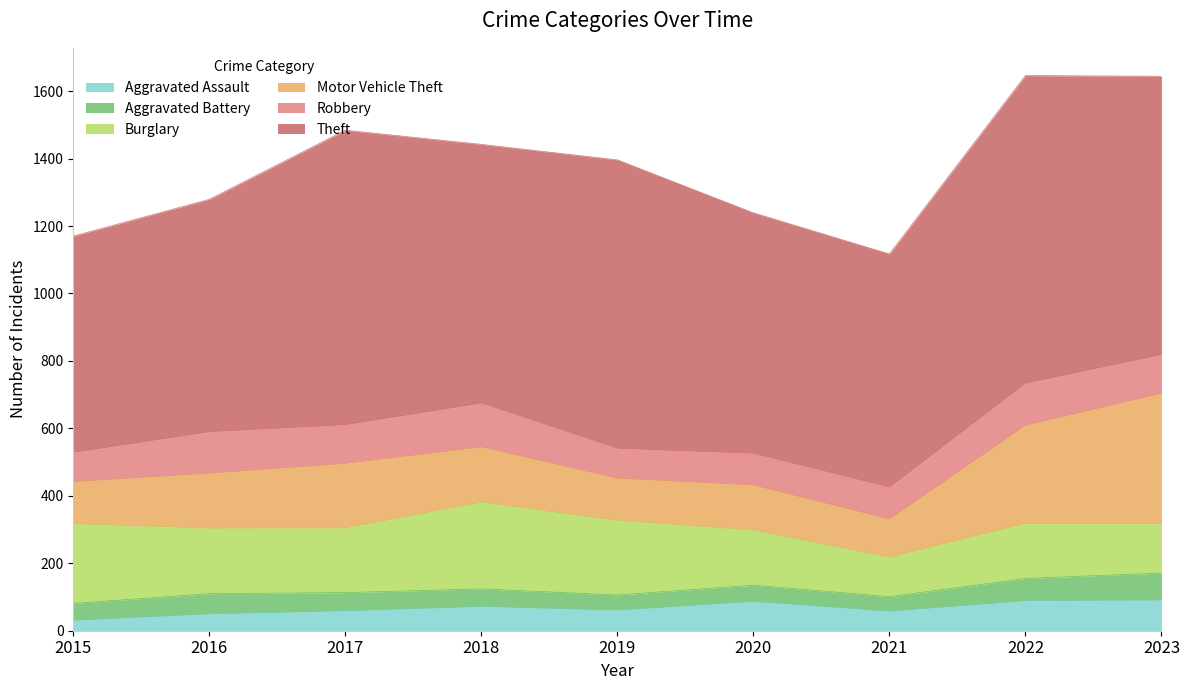

What are all the series names shown in the legend?

Aggravated Assault, Aggravated Battery, Burglary, Motor Vehicle Theft, Robbery, Theft